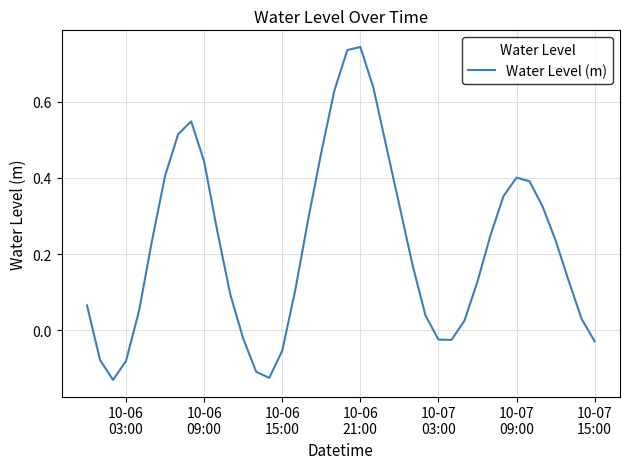

Does the chart display data point markers on the line(s)?

No